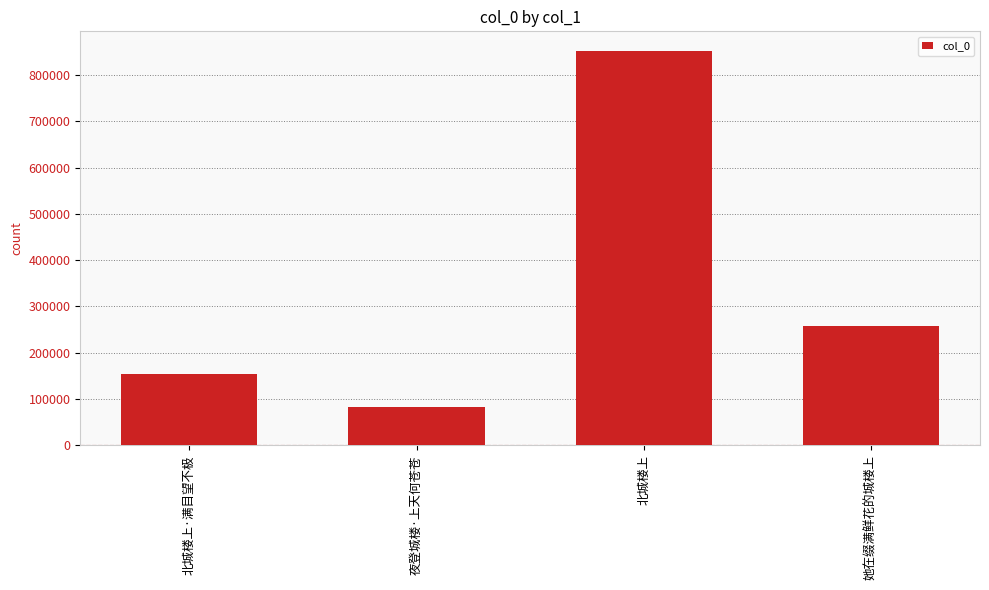

How many series are shown in this chart?

1